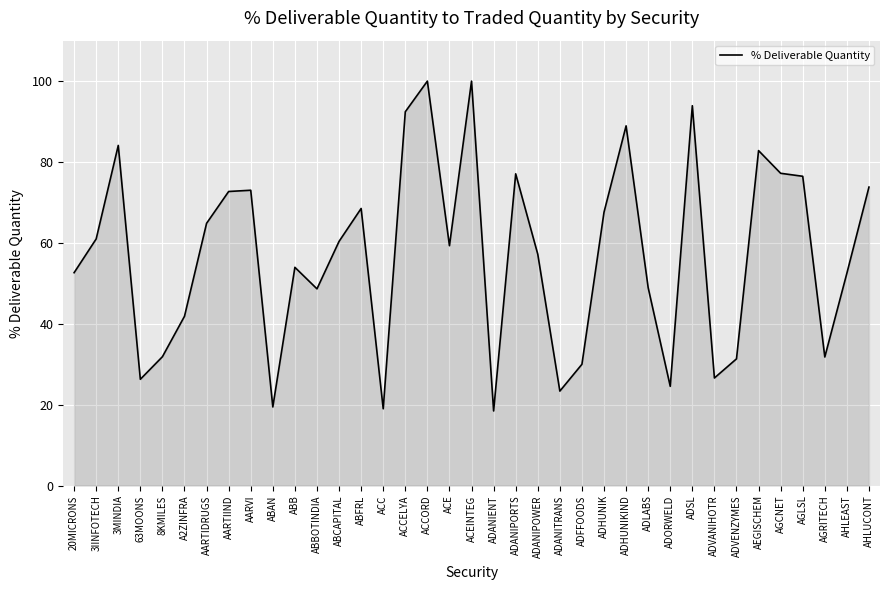

What is the difference between the values at ADVENZYMES and 20MICRONS?

21.3